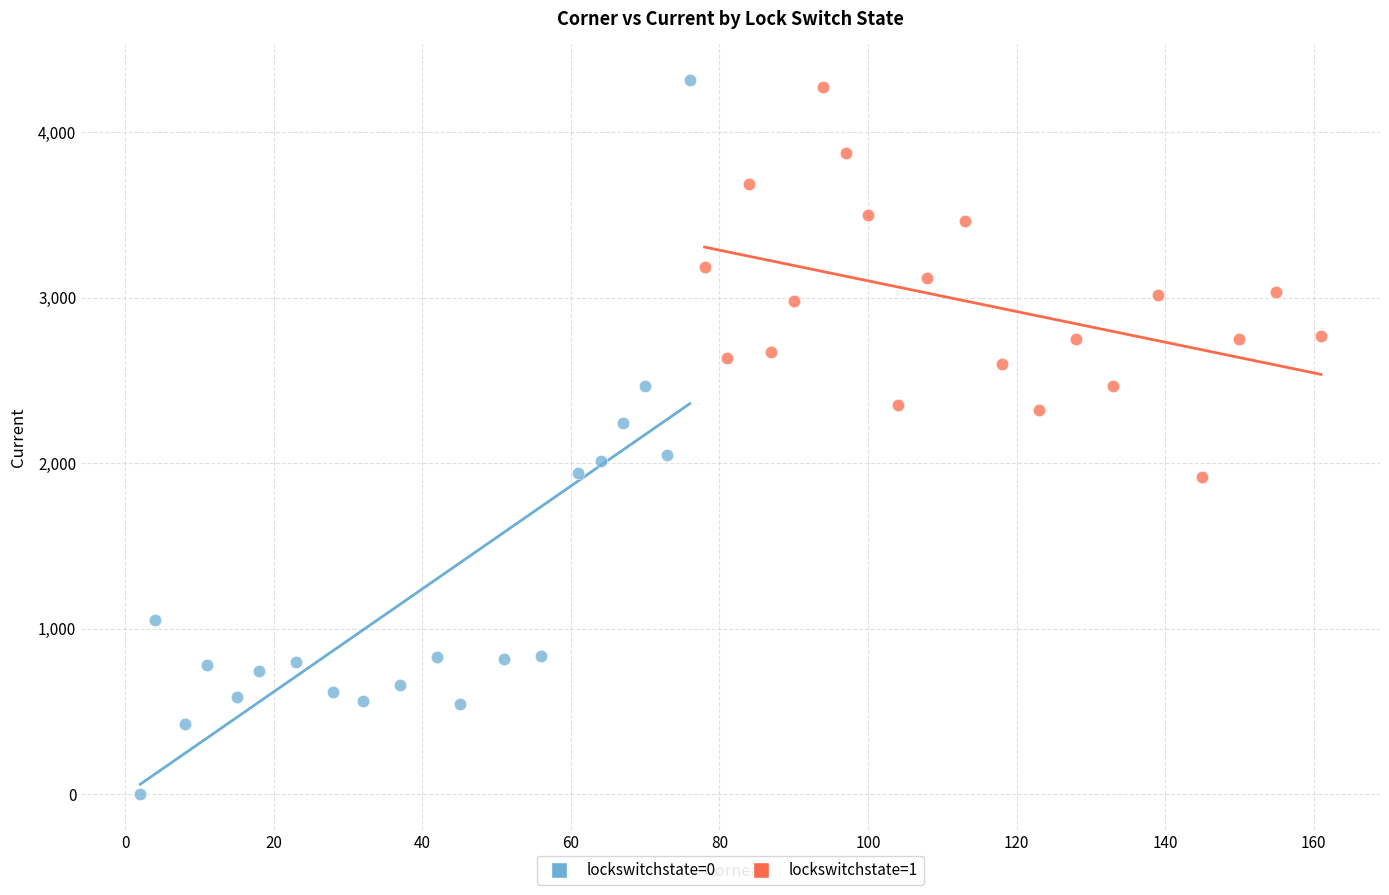

Which series has the widest spread of Y values?

lockswitchstate=0